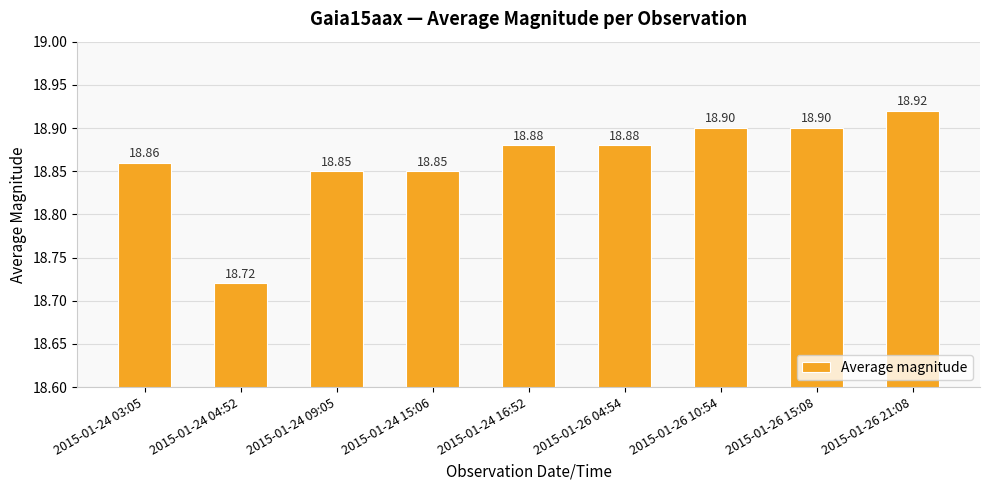

Reading right to left, list all the values displayed in this chart.

2015-01-26 21:08=18.9	2015-01-26 15:08=18.9	2015-01-26 10:54=18.9	2015-01-26 04:54=18.9	2015-01-24 16:52=18.9	2015-01-24 15:06=18.9	2015-01-24 09:05=18.9	2015-01-24 04:52=18.7	2015-01-24 03:05=18.9